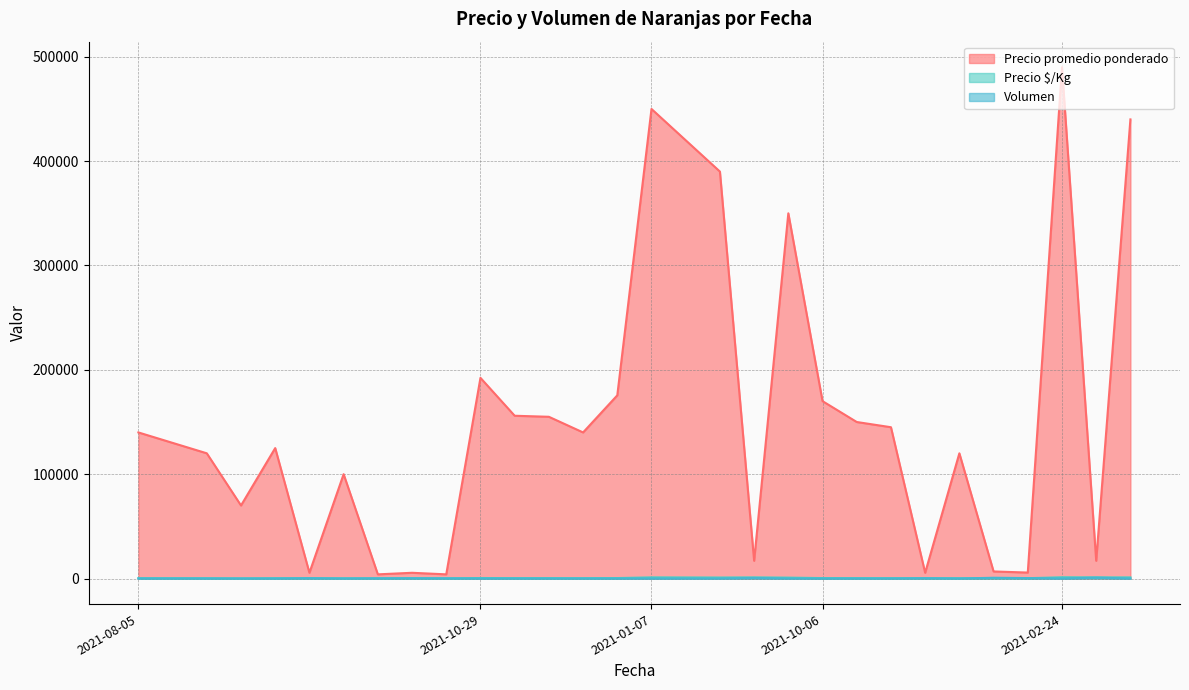

What is the value of the Volumen point at the 24th from the left?

9